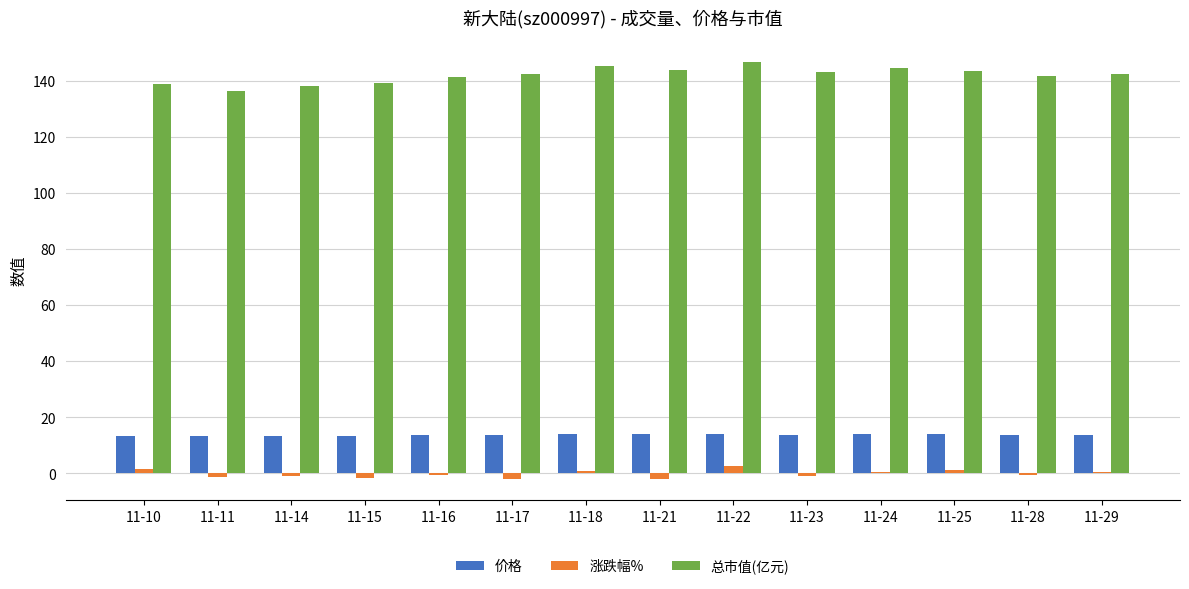

What is the difference between the maximum and second lowest values in the 涨跌幅% series?

4.6